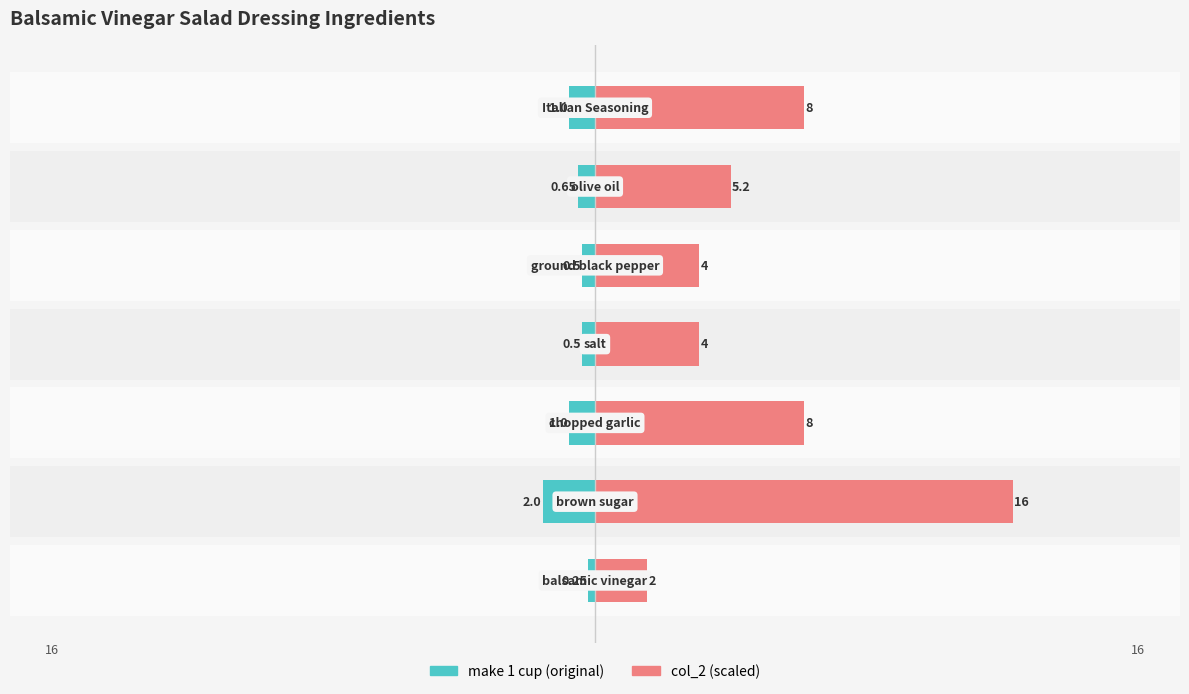

Between 0 and 5, which series saw the biggest shift?

col_2